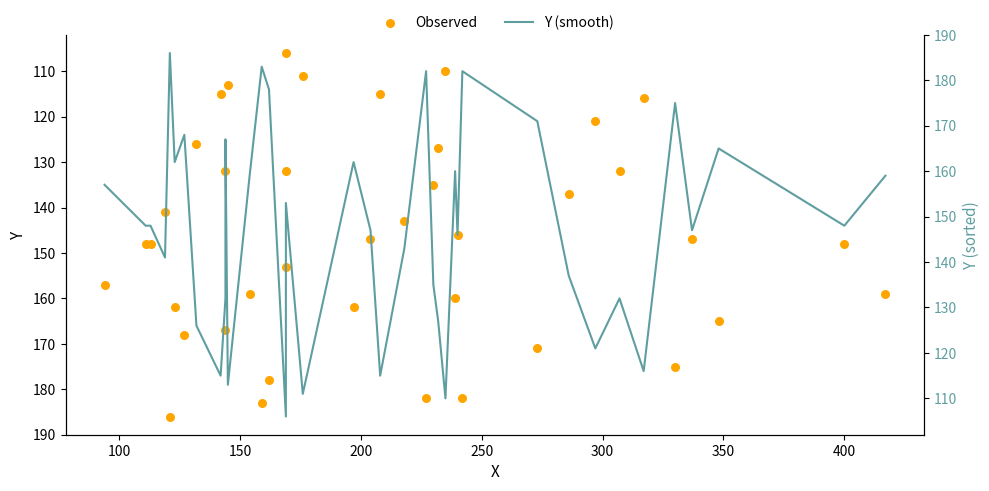

Which series reaches the minimum Y coordinate?

Observed